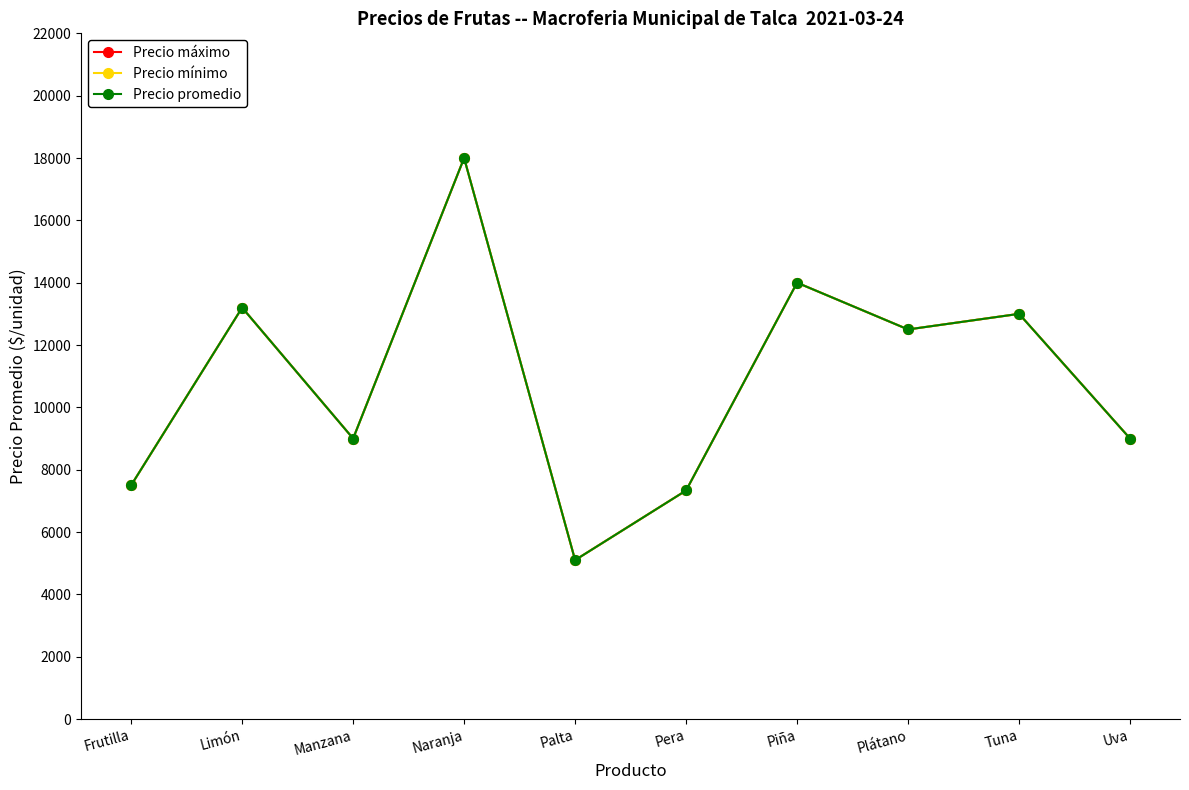

Read the Precio mínimo value at Naranja.

18000.0